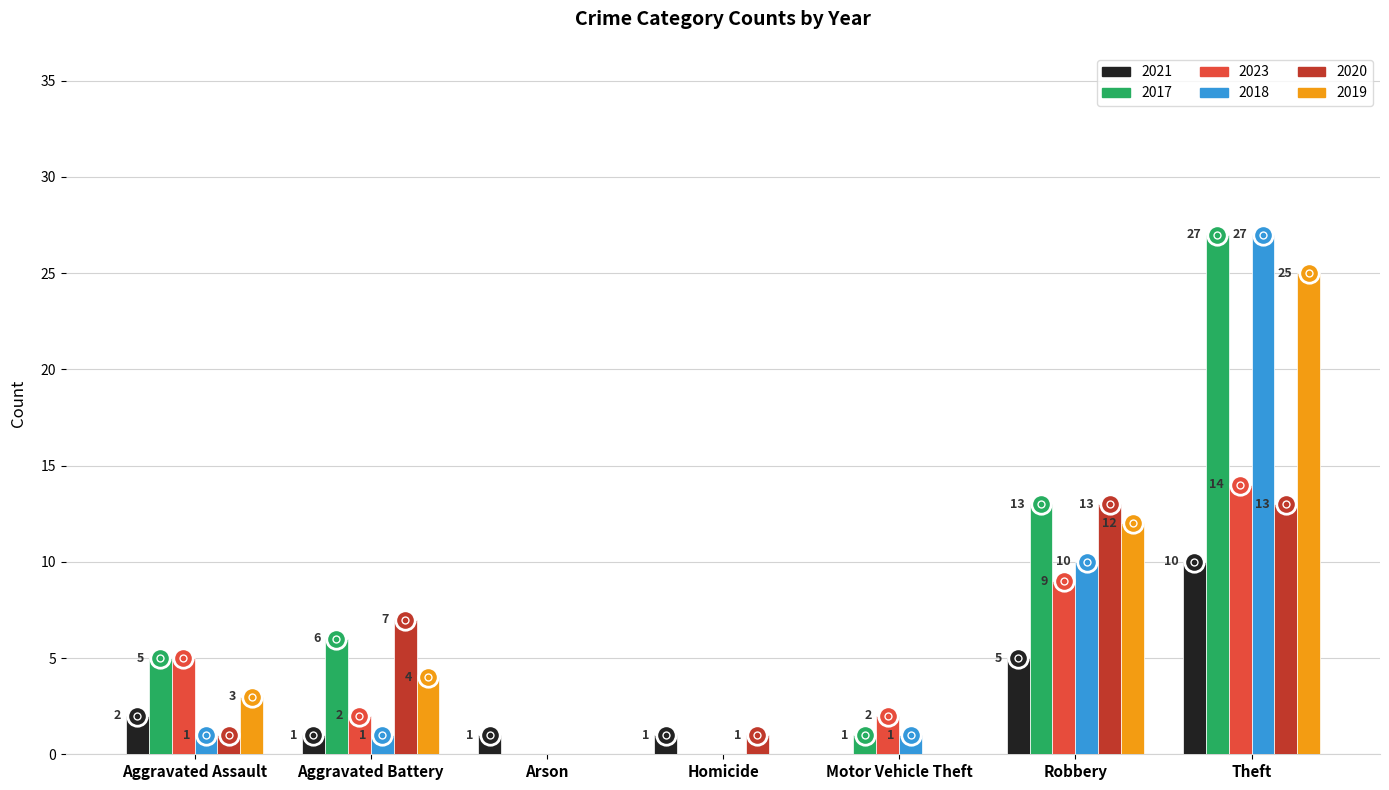

Reading left to right, list all the values displayed in this chart.

2021: Aggravated Assault=2	Aggravated Battery=1	Arson=1	Homicide=1	Motor Vehicle Theft=0	Robbery=5	Theft=10
2017: Aggravated Assault=5	Aggravated Battery=6	Arson=0	Homicide=0	Motor Vehicle Theft=1	Robbery=13	Theft=27
2023: Aggravated Assault=5	Aggravated Battery=2	Arson=0	Homicide=0	Motor Vehicle Theft=2	Robbery=9	Theft=14
2018: Aggravated Assault=1	Aggravated Battery=1	Arson=0	Homicide=0	Motor Vehicle Theft=1	Robbery=10	Theft=27
2020: Aggravated Assault=1	Aggravated Battery=7	Arson=0	Homicide=1	Motor Vehicle Theft=0	Robbery=13	Theft=13
2019: Aggravated Assault=3	Aggravated Battery=4	Arson=0	Homicide=0	Motor Vehicle Theft=0	Robbery=12	Theft=25